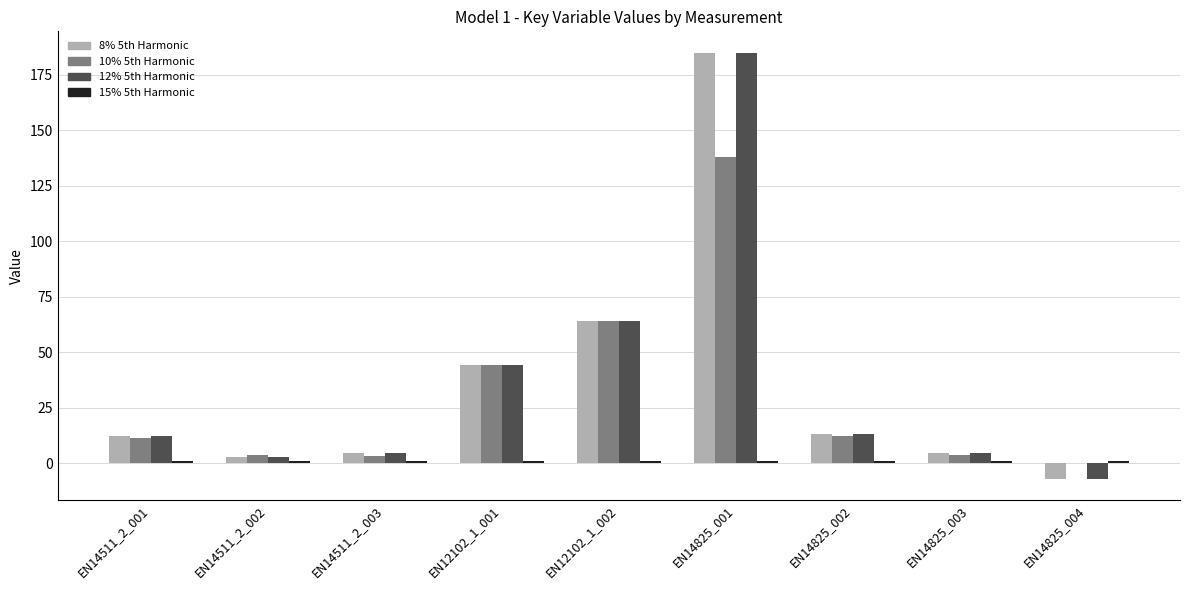

At which category does the chart reach its peak across all series?

EN14825_001